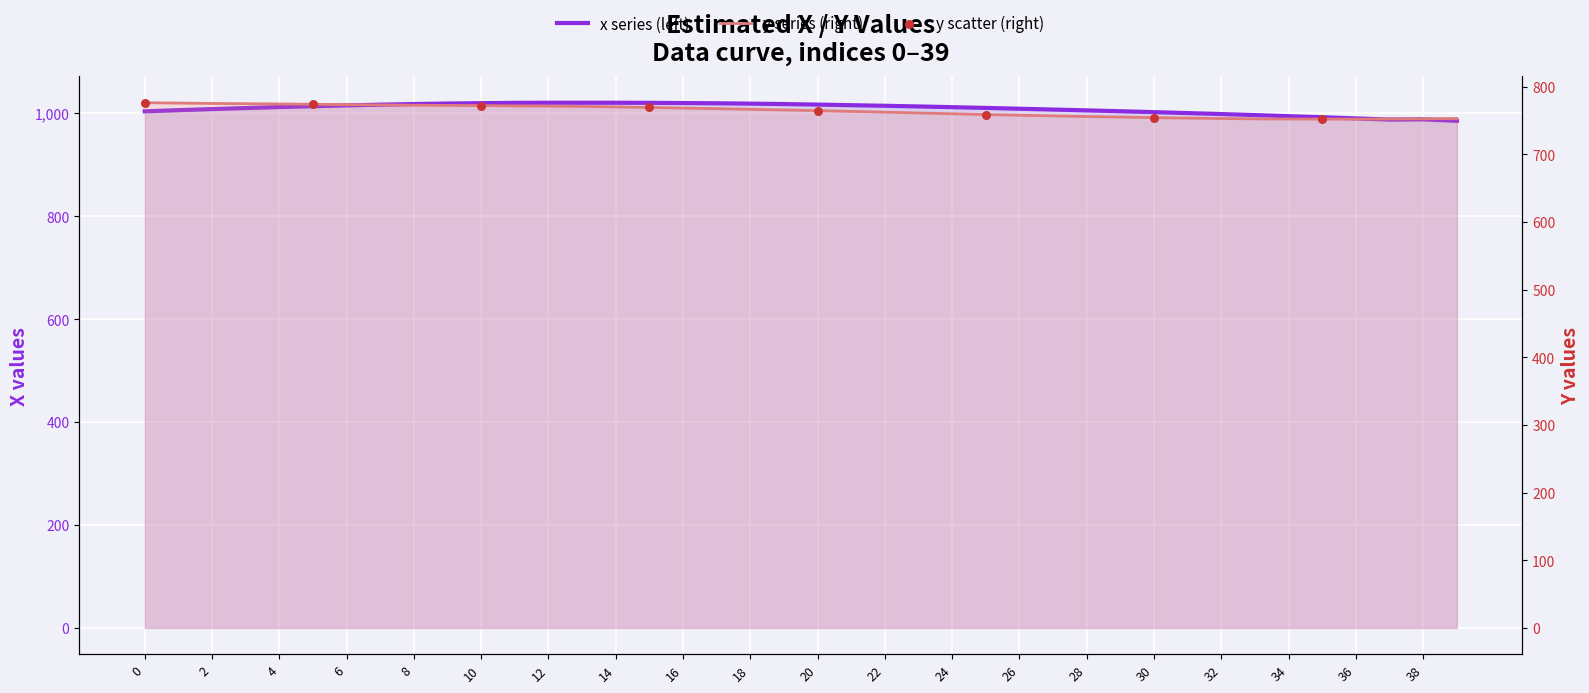

Which series has the widest spread of Y values?

x